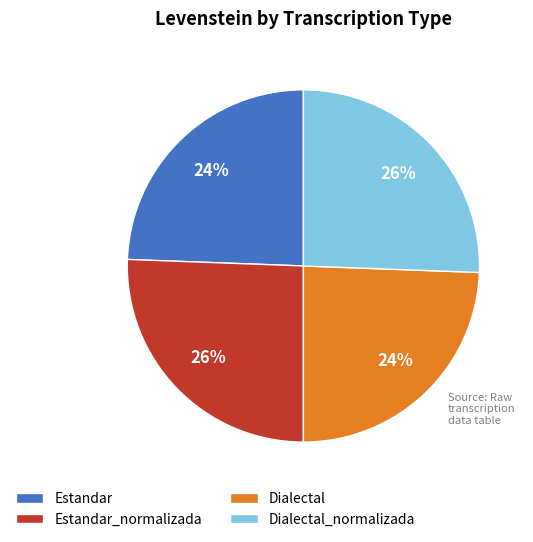

To the nearest percent, what percentage of the pie is Dialectal?

24%